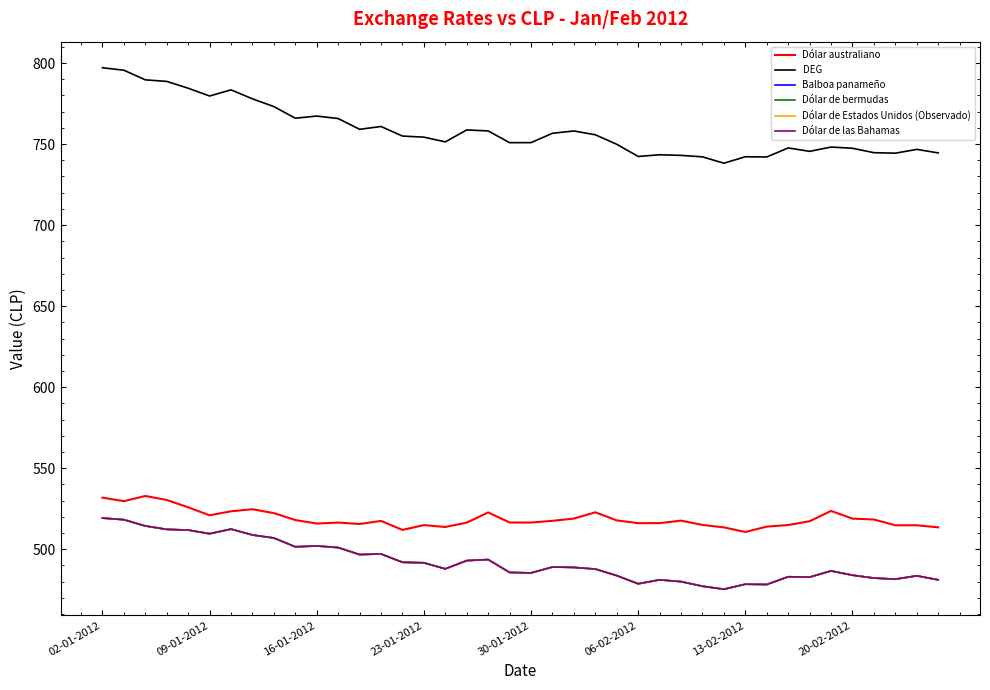

Is this an area chart (filled region under the line)?

No